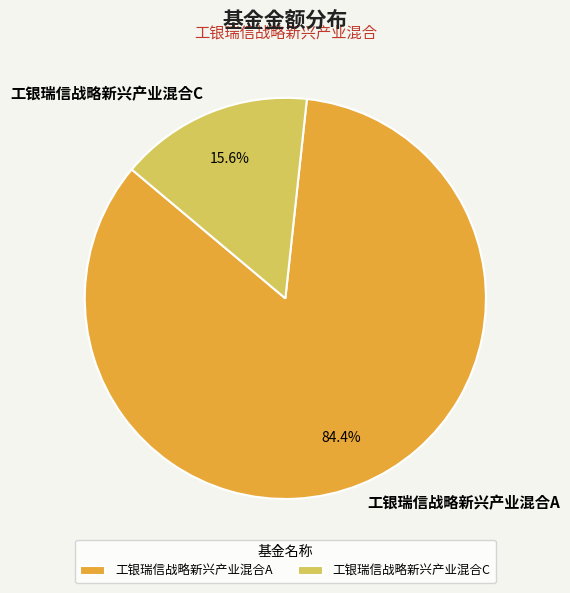

What is the smallest slice in the pie chart?

工银瑞信战略新兴产业混合C